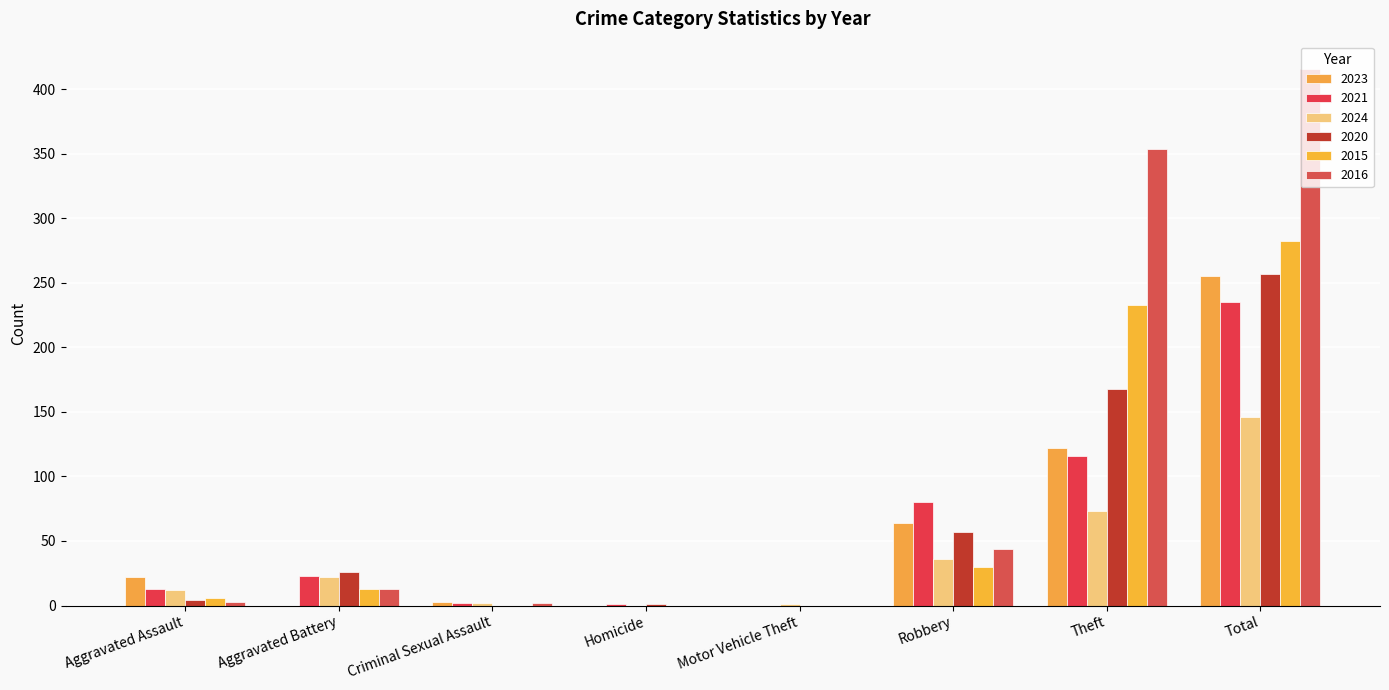

How many groups of bars are there?

8